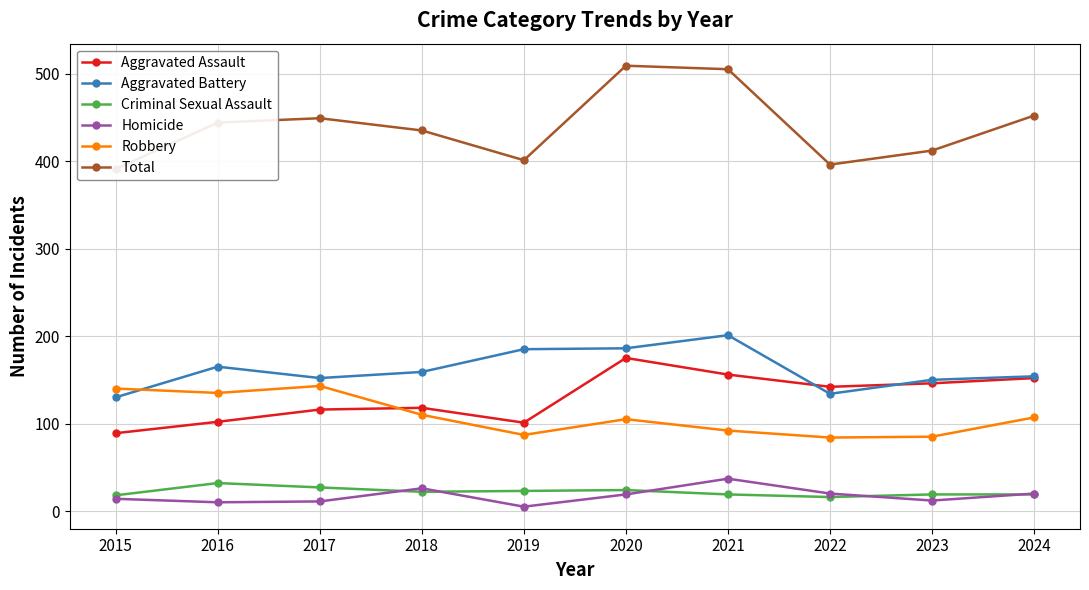

What is the difference between the maximum and second lowest values in the Homicide series?

27